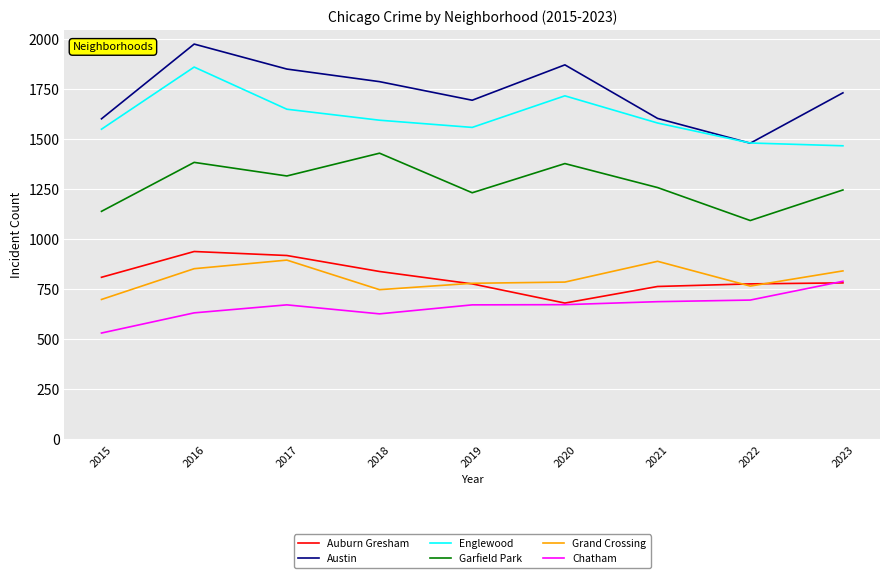

What is the approximate value of Chatham at 2018?

627